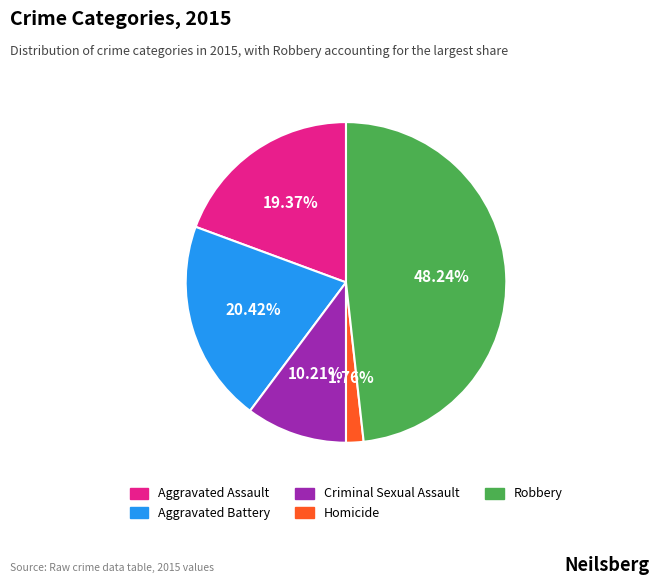

Between Criminal Sexual Assault and Robbery, which is larger?

Robbery